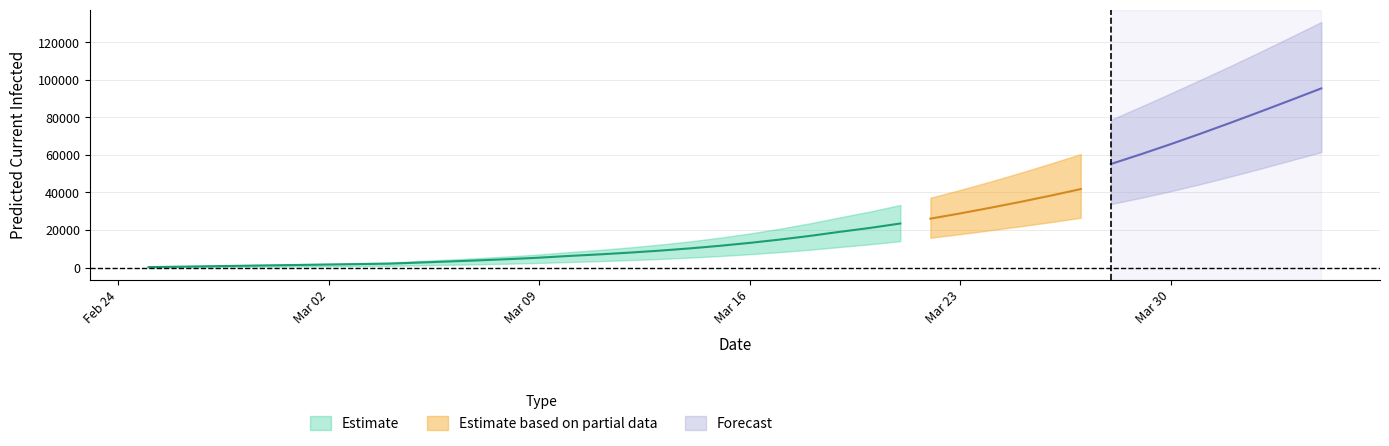

Does the chart display data point markers on the line(s)?

No